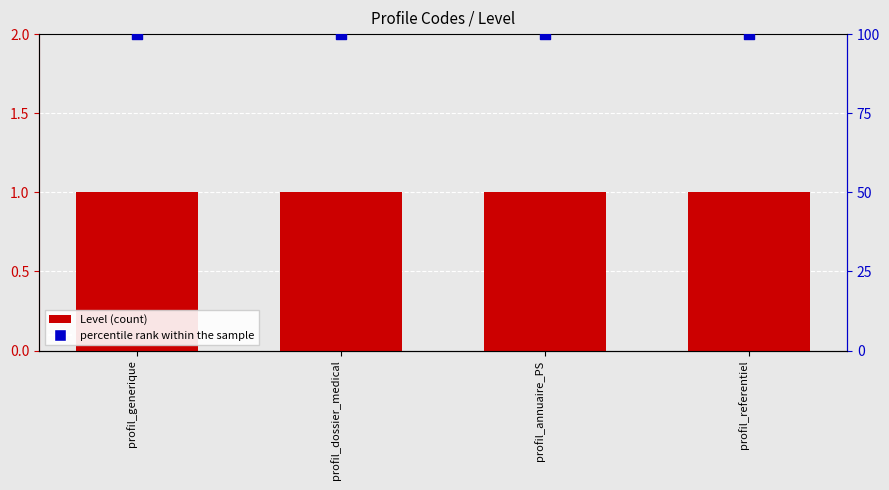

Which series reaches the maximum Y coordinate?

percentile rank within the sample